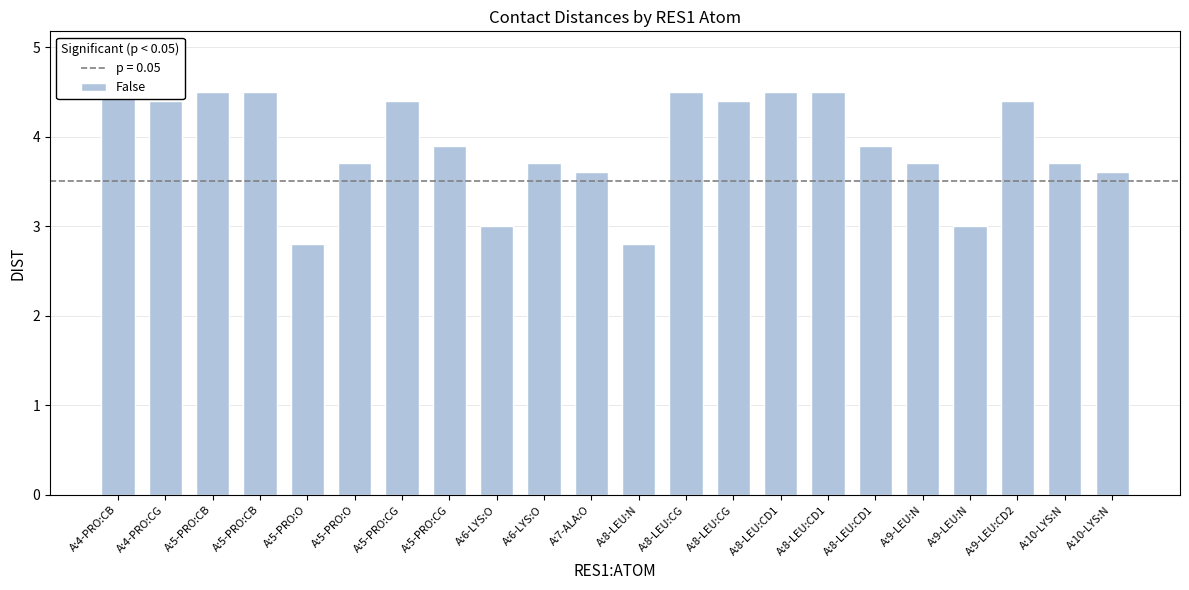

Rank the categories by value from highest to lowest.

A:4-PRO:CB, A:5-PRO:CB, A:5-PRO:CB, A:8-LEU:CG, A:8-LEU:CD1, A:8-LEU:CD1, A:4-PRO:CG, A:5-PRO:CG, A:8-LEU:CG, A:9-LEU:CD2, A:5-PRO:CG, A:8-LEU:CD1, A:5-PRO:O, A:6-LYS:O, A:9-LEU:N, A:10-LYS:N, A:7-ALA:O, A:10-LYS:N, A:6-LYS:O, A:9-LEU:N, A:5-PRO:O, A:8-LEU:N